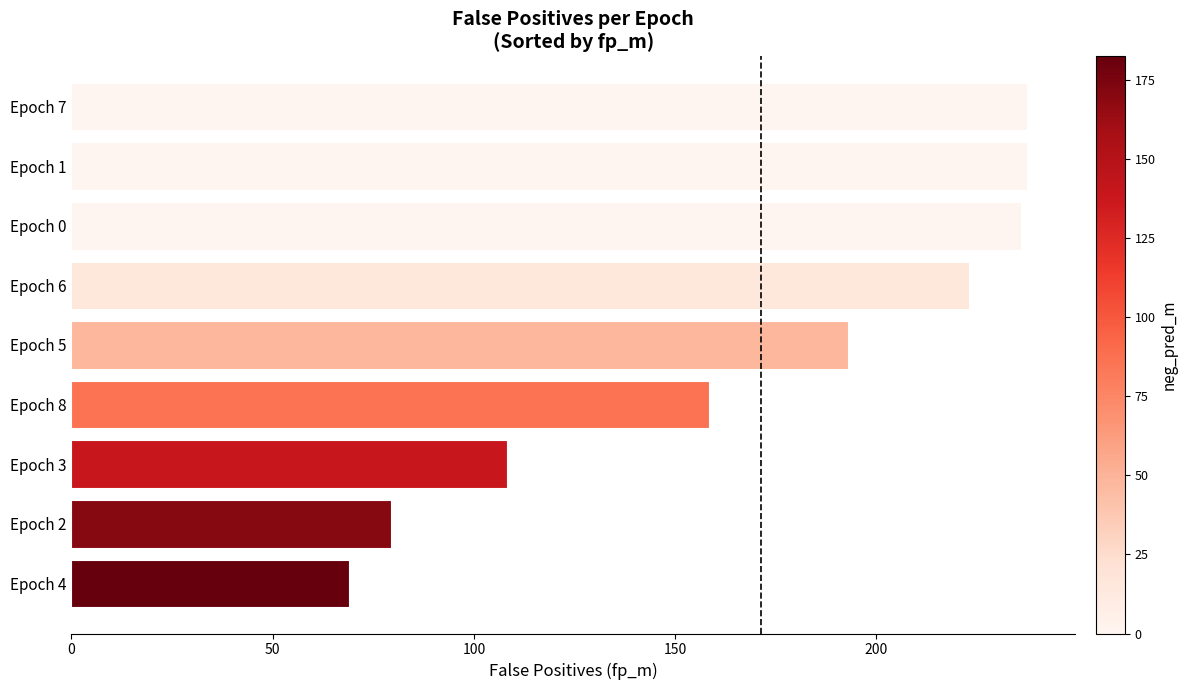

How many categories are shown in the chart?

9